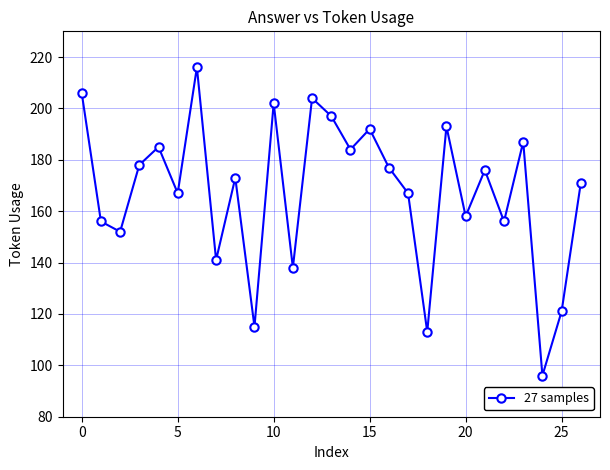

What is the average value?

167